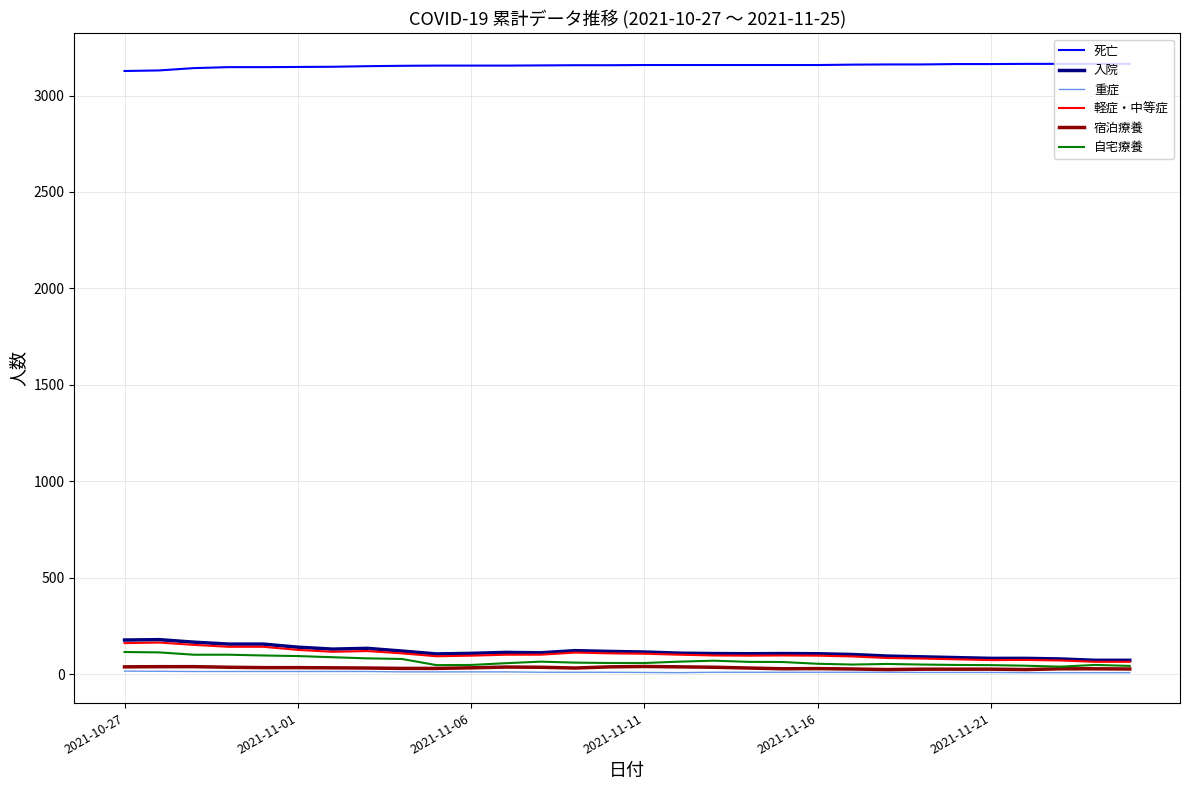

Which series has the largest total across all categories?

死亡